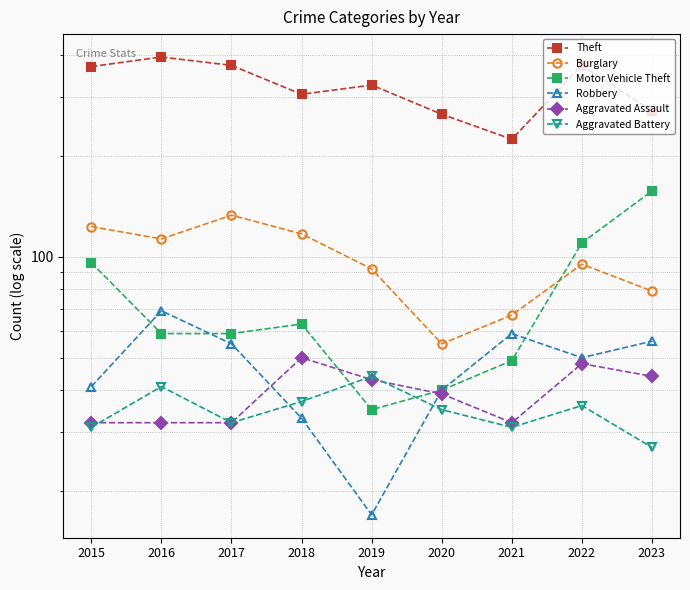

In Aggravated Battery, how many points are higher than both neighbors (excluding endpoints)?

3